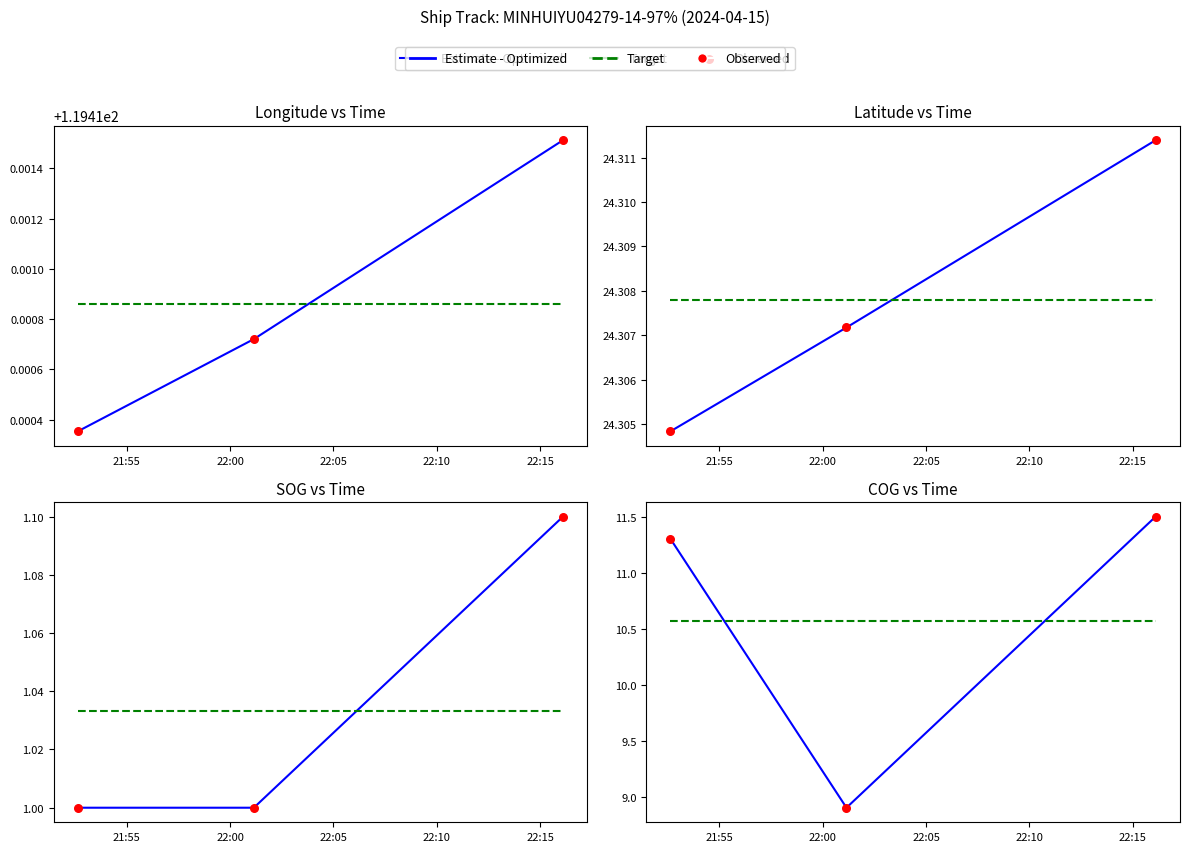

What is the total value across all series at 21:55?

33.2